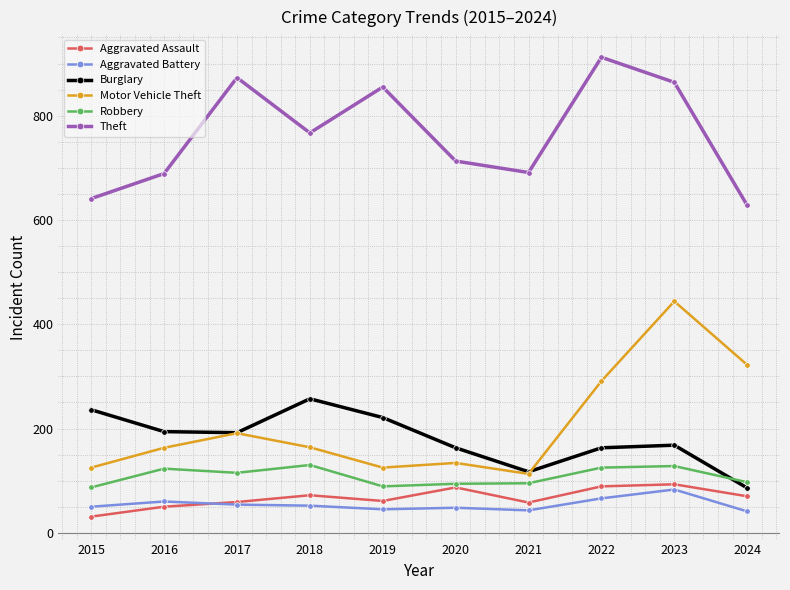

At 2022, list the series in order from smallest to largest.

Aggravated Battery, Aggravated Assault, Robbery, Burglary, Motor Vehicle Theft, Theft